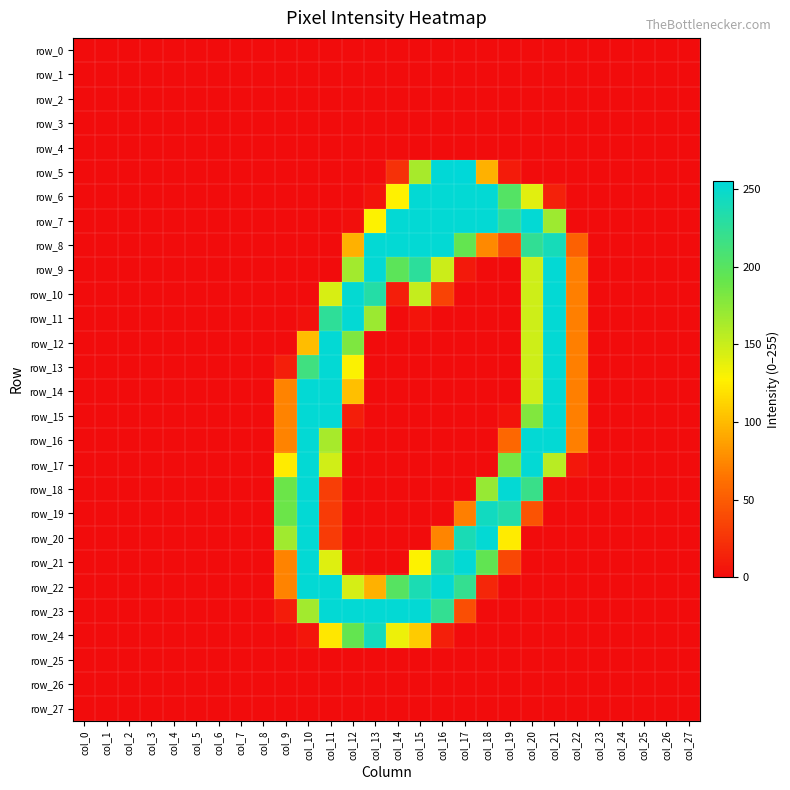

Which series has the largest total across all categories?

row_7